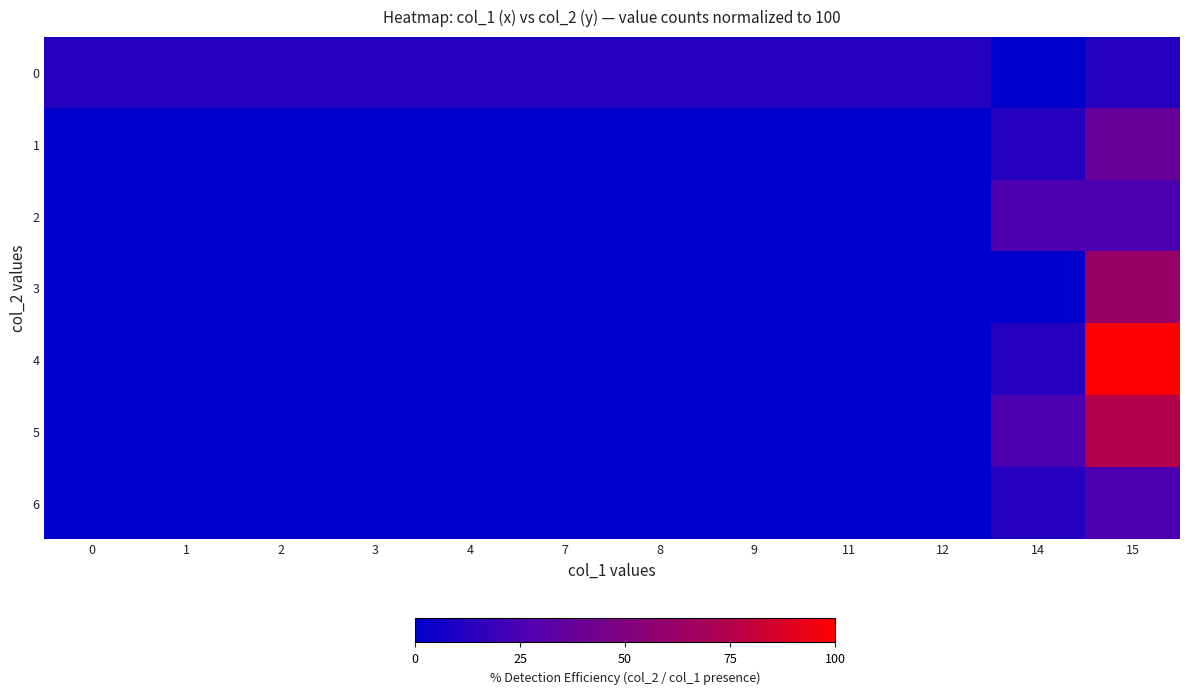

At how many categories does at least one series exceed 76?

1